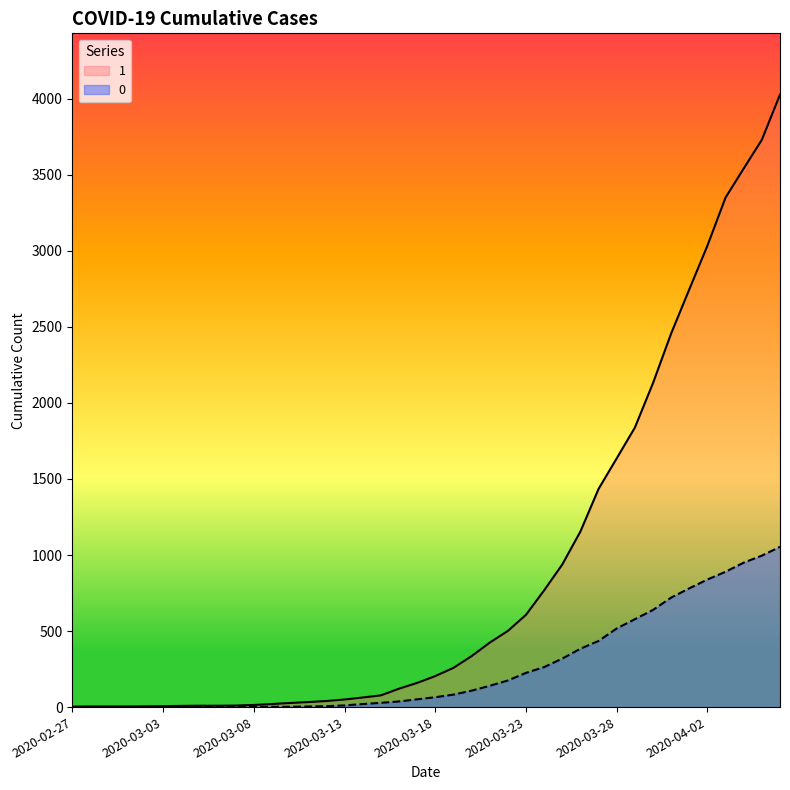

True or false: 1 and 0 intersect in this chart.

False